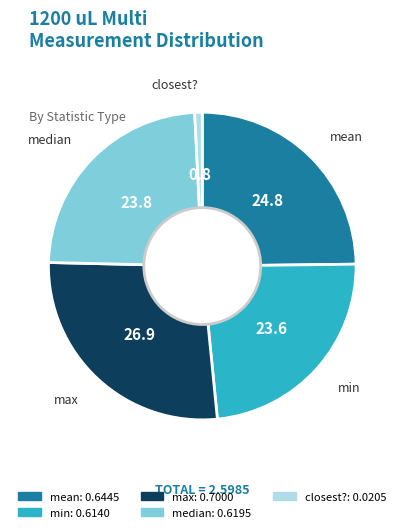

Which has a higher value, median or closest??

median